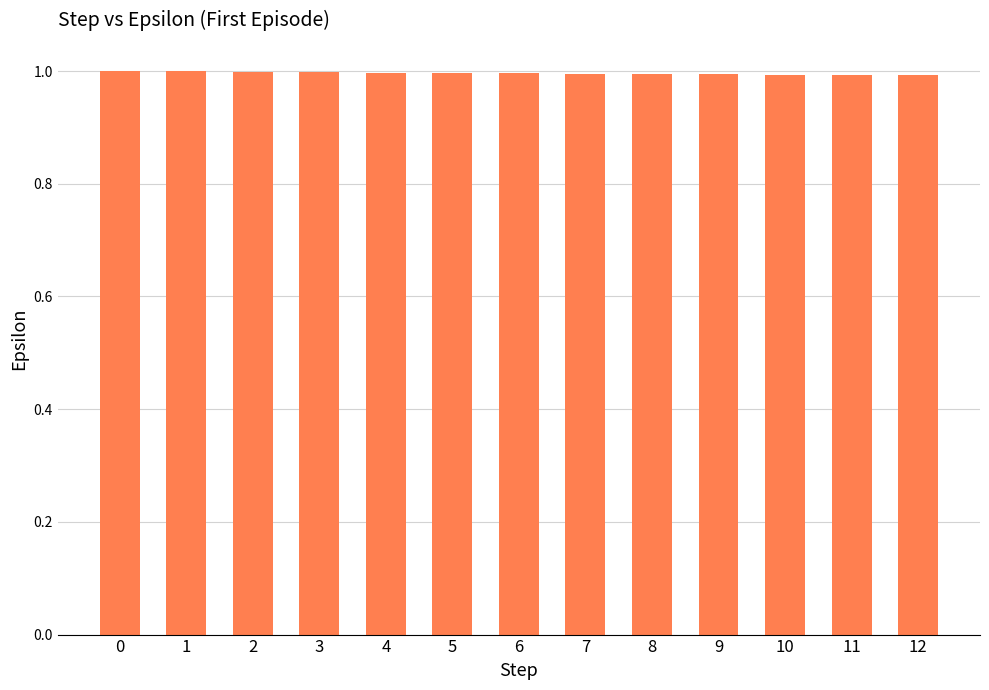

What is the smallest value displayed?

1.0